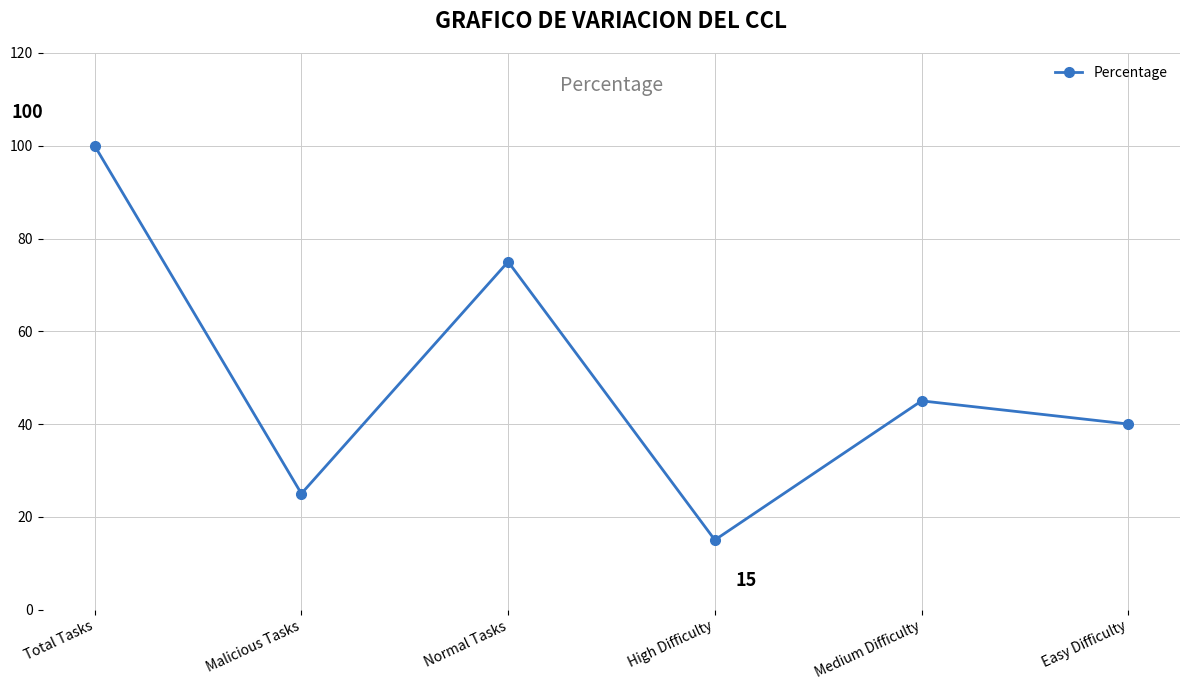

Between High Difficulty and Total Tasks, which is larger?

Total Tasks